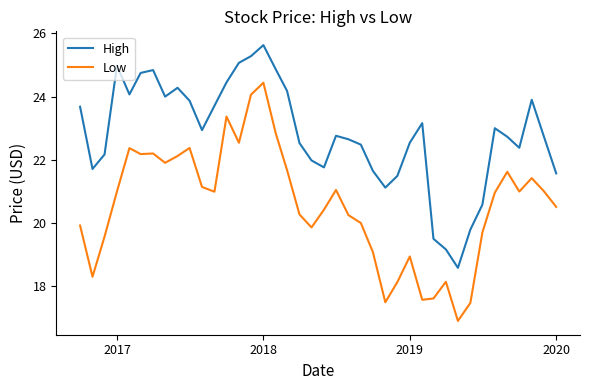

What is the maximum value shown in the chart?

25.6